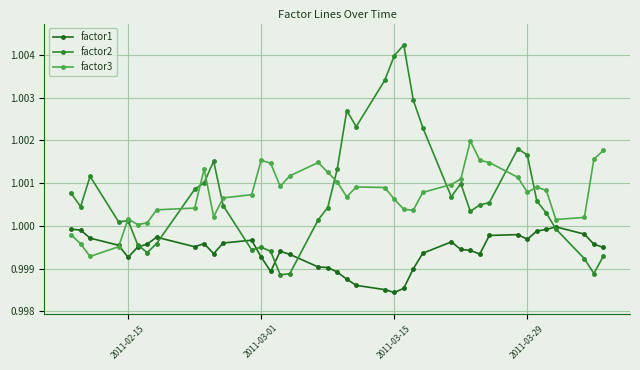

Which series has the widest spread of values?

factor2